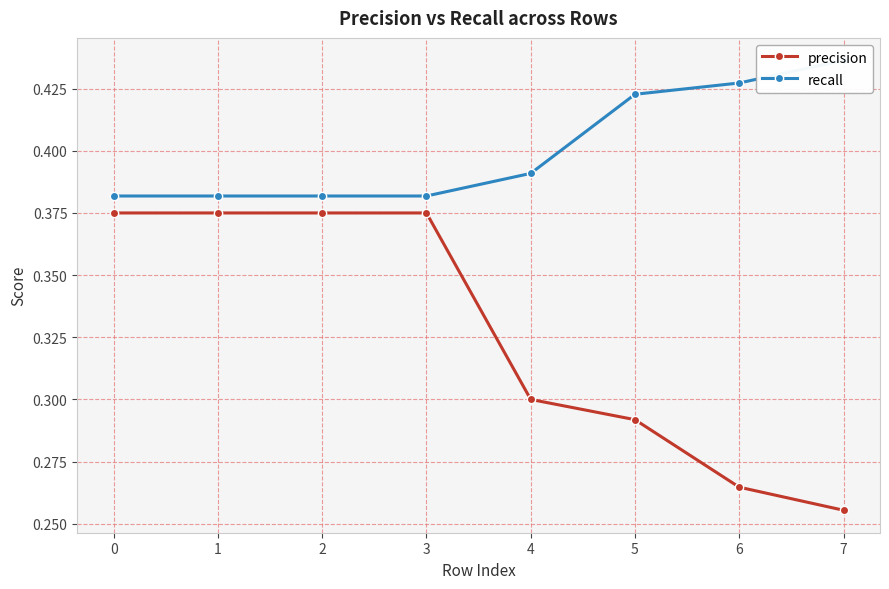

What is the maximum value shown in the chart?

0.4